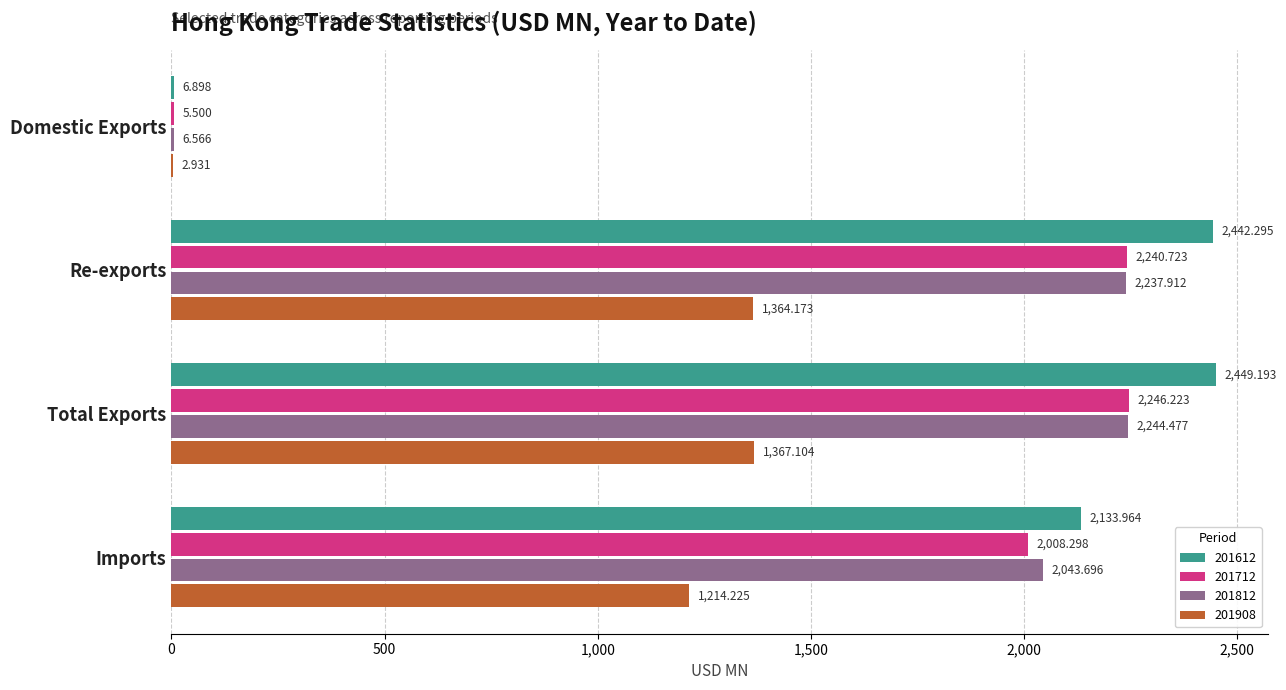

Where is 201612 nearest to the value 1228?

Imports